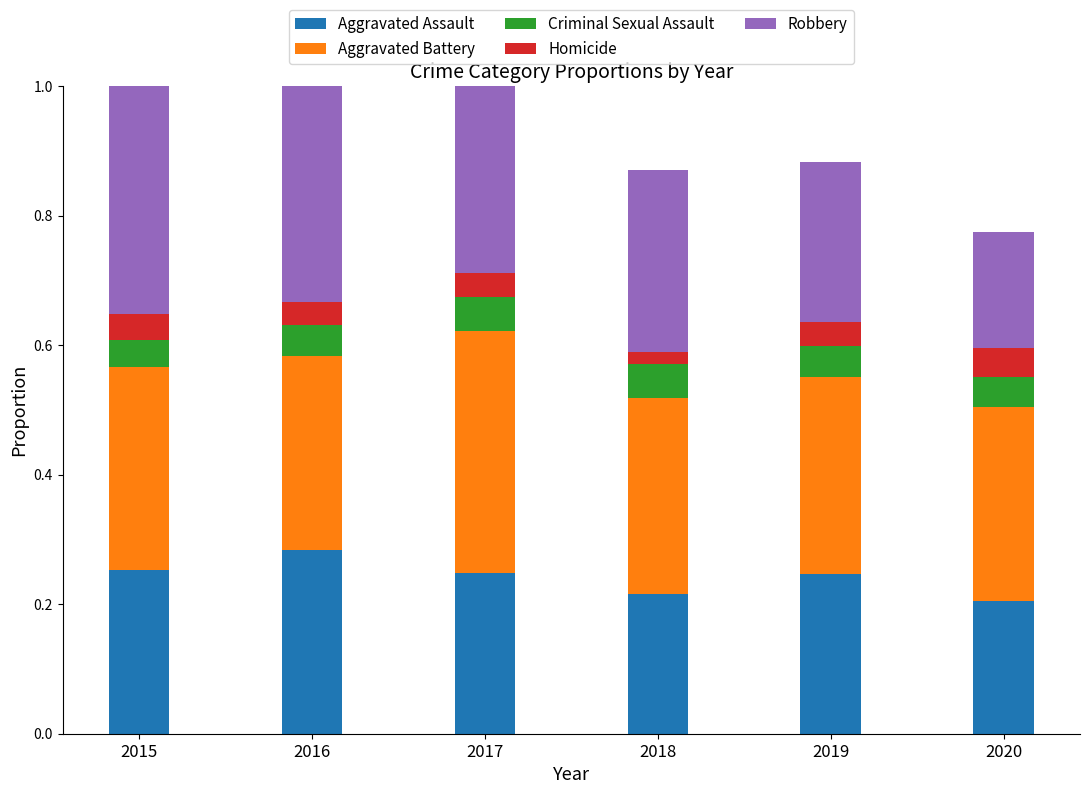

What is the value of the Aggravated Battery bar at the 1st from the left?

0.3